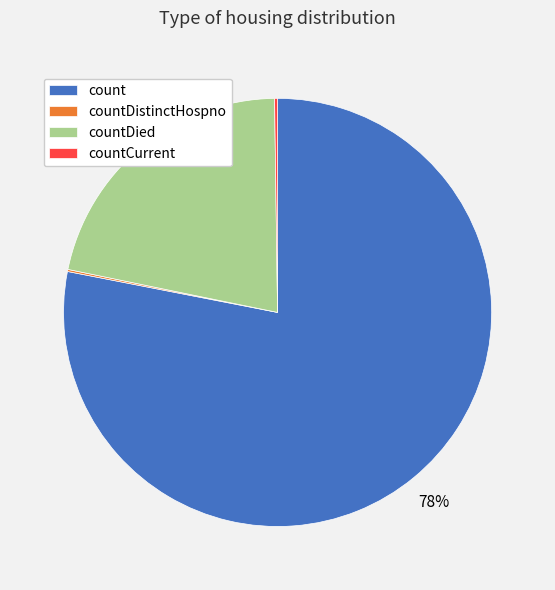

True or false: count accounts for 65% of the total.

False